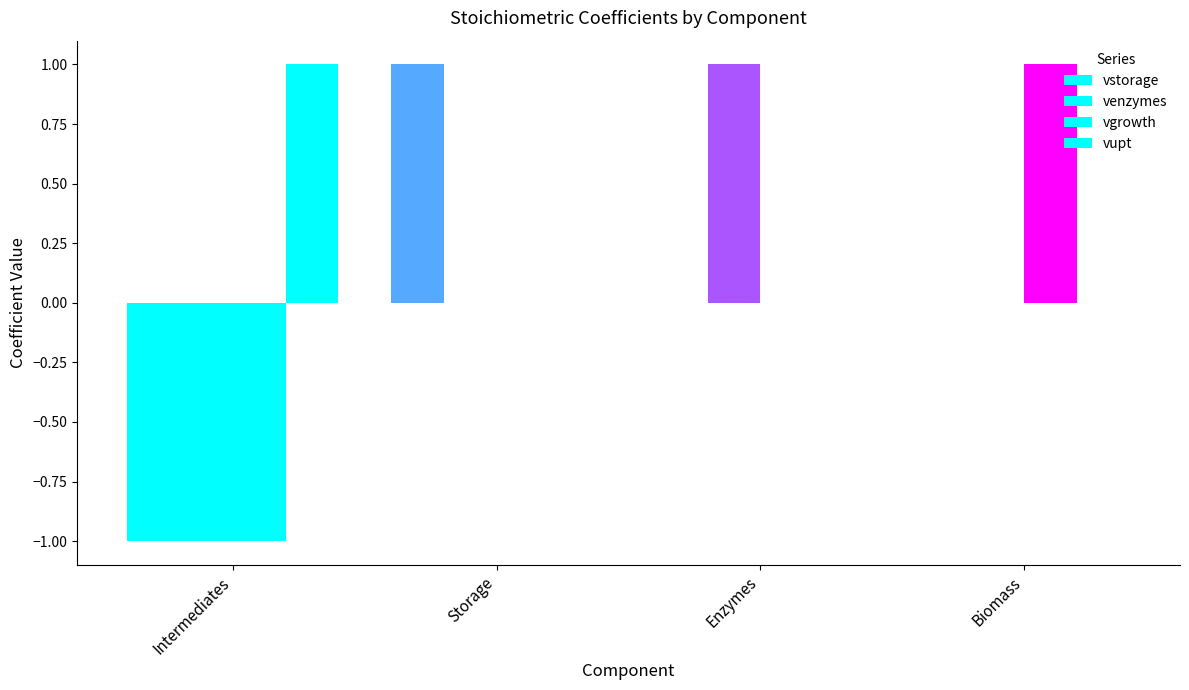

How many groups of bars are there?

4